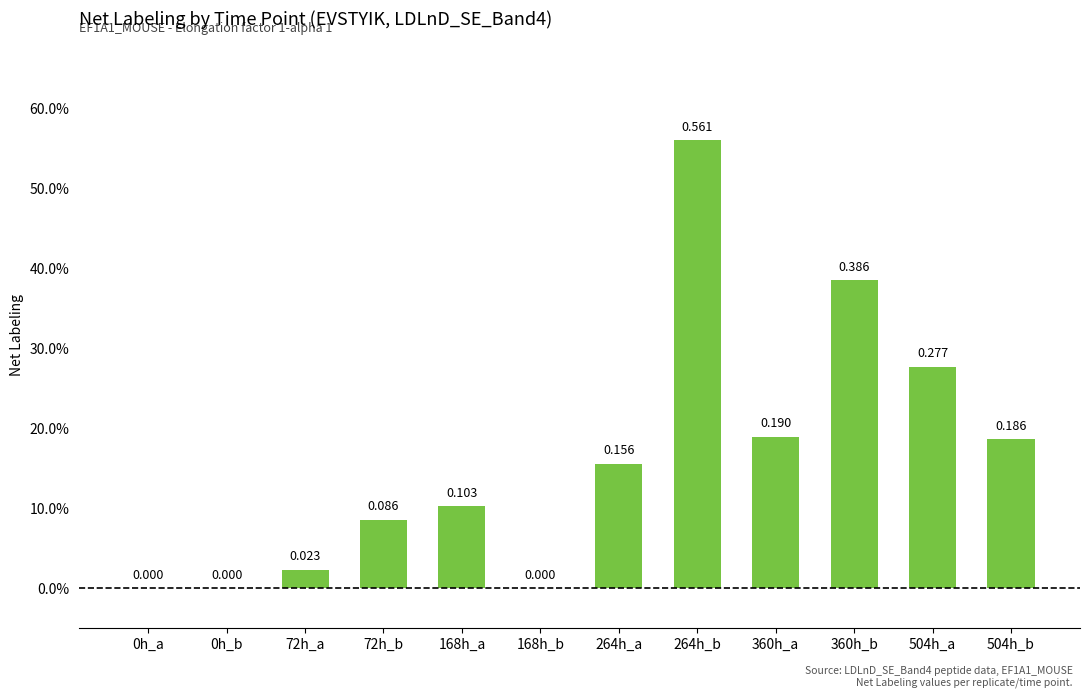

Rank the categories by value from lowest to highest.

0h_a, 0h_b, 168h_b, 72h_a, 72h_b, 168h_a, 264h_a, 504h_b, 360h_a, 504h_a, 360h_b, 264h_b